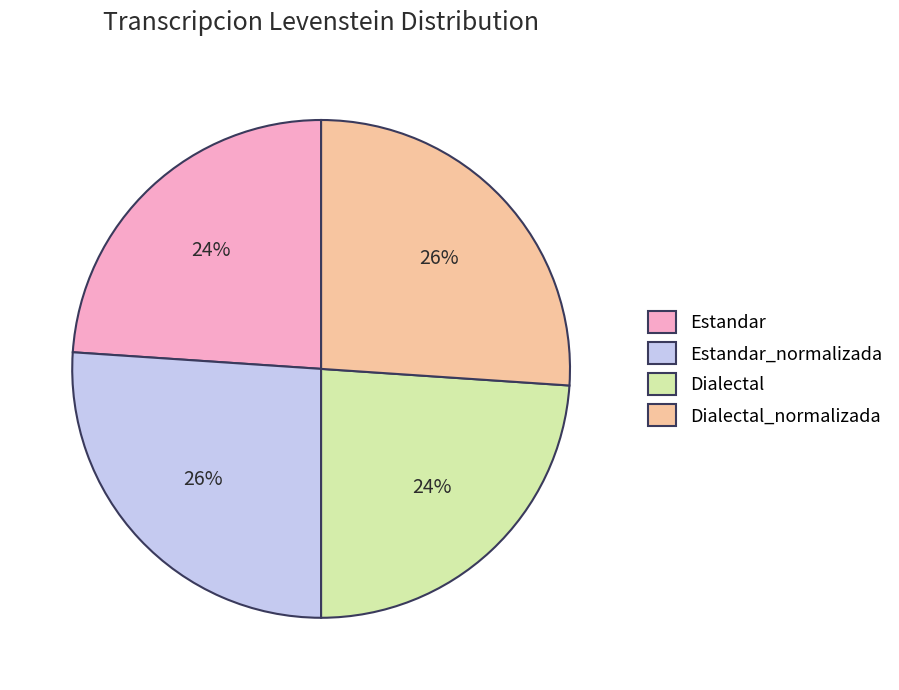

To the nearest percent, what is the difference between the Estandar and Dialectal_normalizada slice percentages?

2%